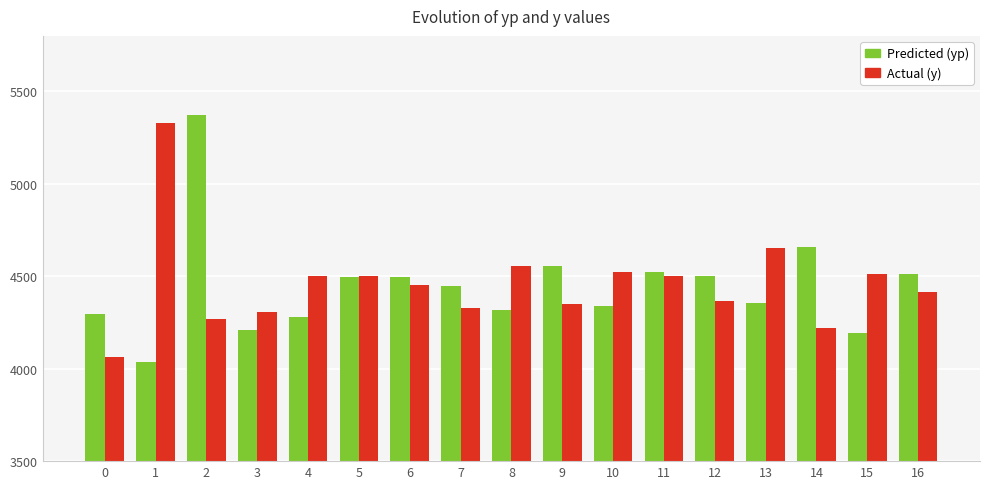

Rank the series at 0 from lowest to highest value.

Actual (y), Predicted (yp)